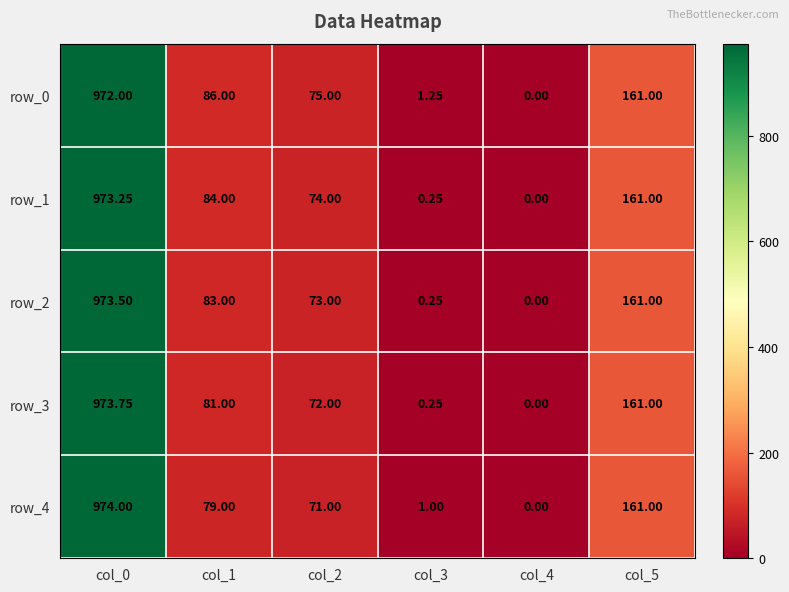

What is the greatest value displayed?

974.0